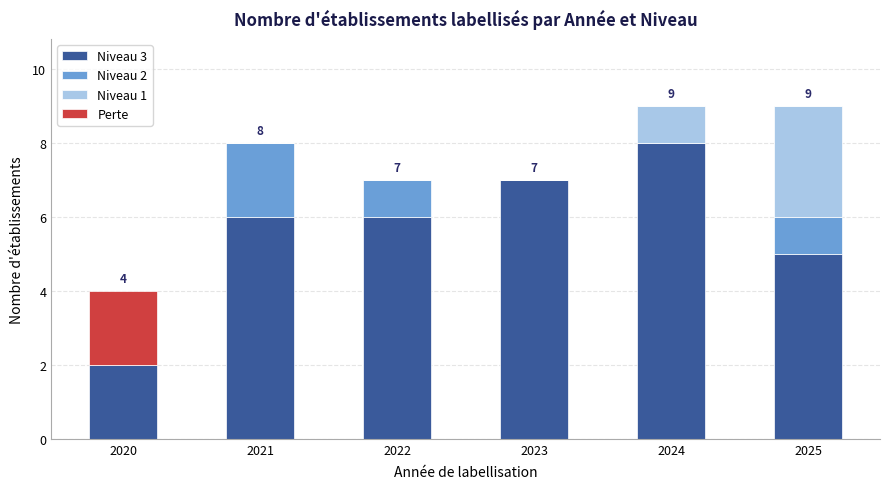

Are the bars horizontal?

No